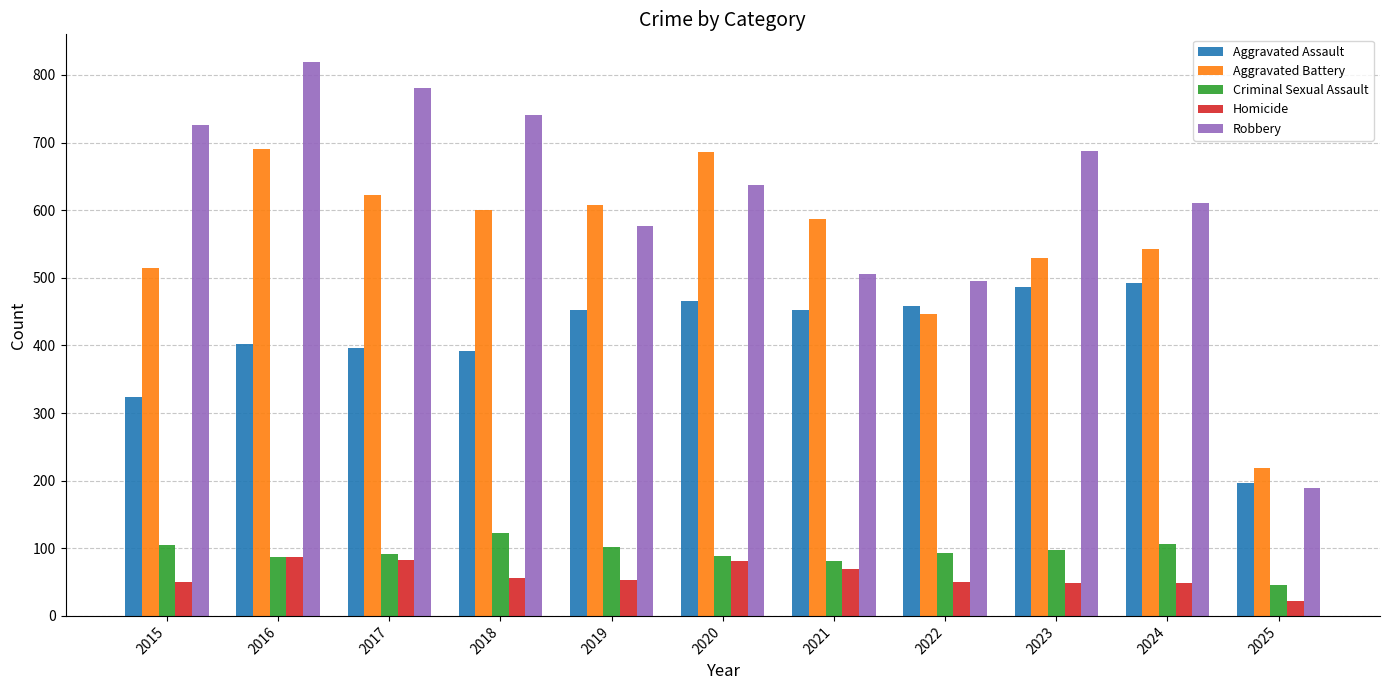

Read the Homicide value at 2018, to the nearest 5.

55